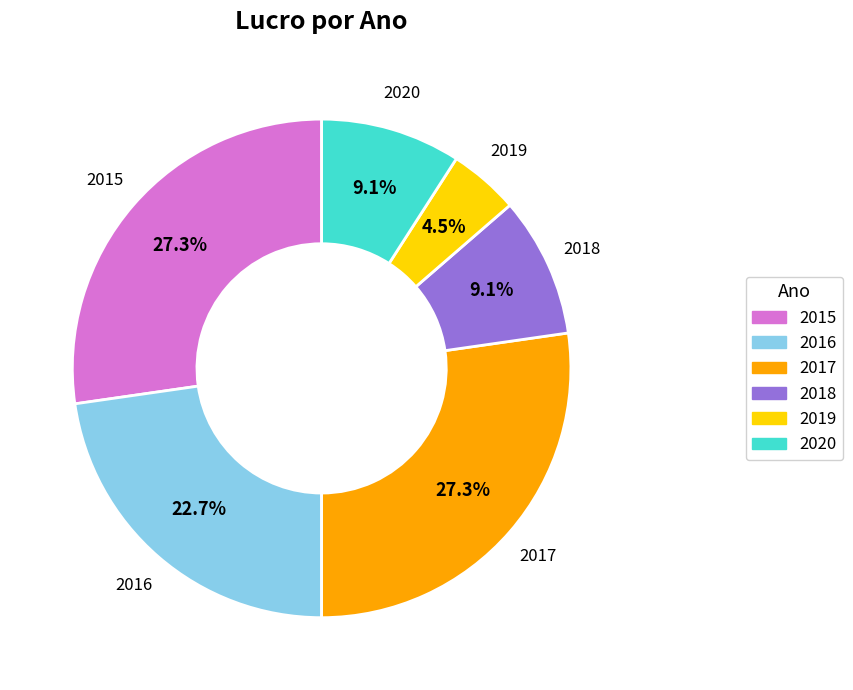

What is the ratio of the value at 2020 to the value at 2018?

1.0